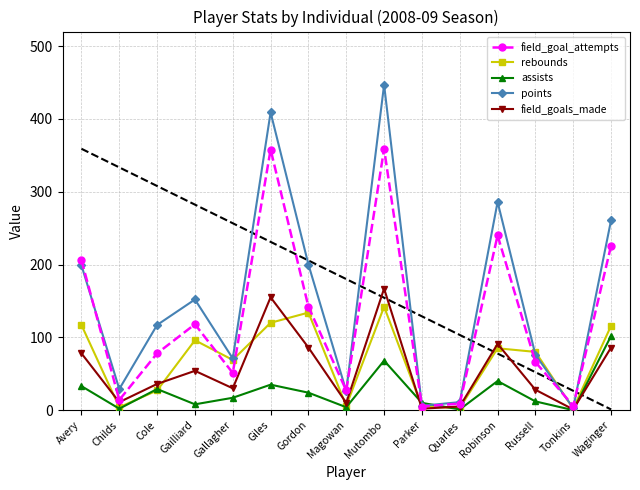

At which category does field_goal_attempts reach its first local peak?

Gailliard